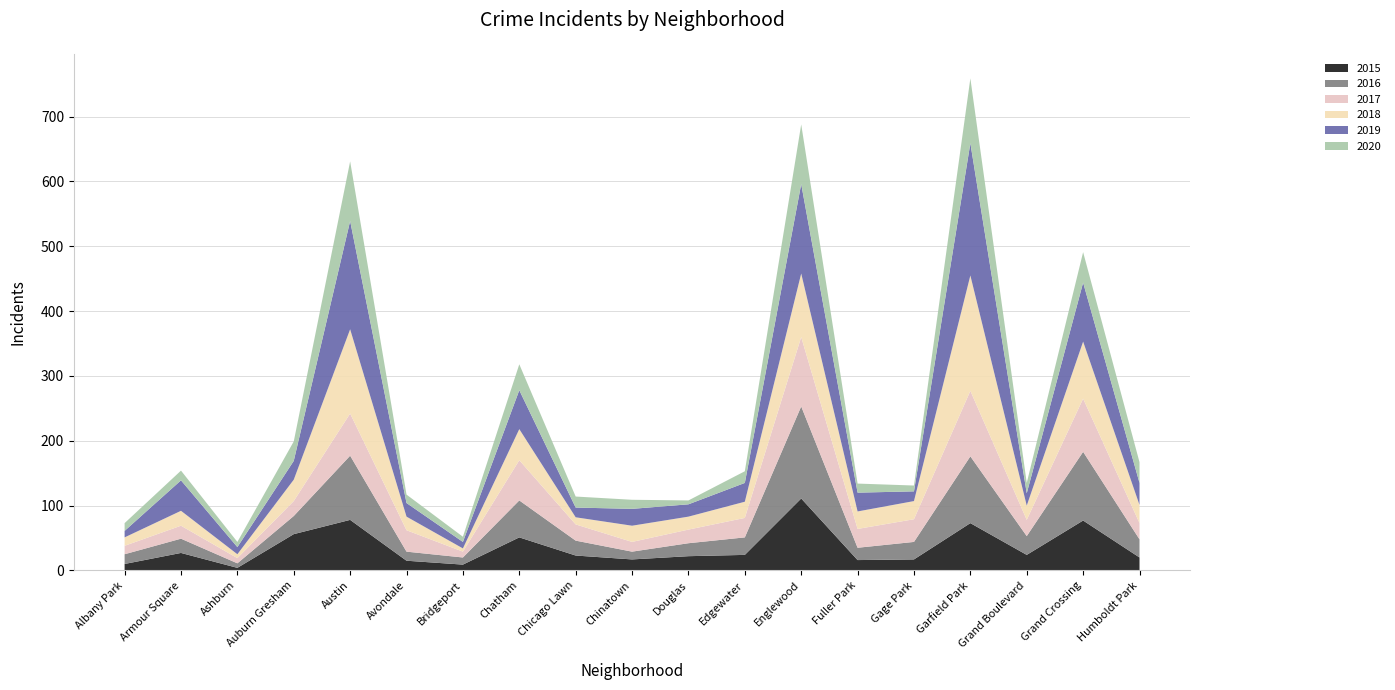

Reading left to right, what are all the values shown in this chart?

2015: Albany Park=10	Armour Square=27	Ashburn=4	Auburn Gresham=56	Austin=78	Avondale=15	Bridgeport=9	Chatham=51	Chicago Lawn=23	Chinatown=17	Douglas=22	Edgewater=24	Englewood=111	Fuller Park=16	Gage Park=17	Garfield Park=73	Grand Boulevard=24	Grand Crossing=77	Humboldt Park=20
2016: Albany Park=15	Armour Square=22	Ashburn=7	Auburn Gresham=28	Austin=99	Avondale=14	Bridgeport=11	Chatham=57	Chicago Lawn=23	Chinatown=12	Douglas=20	Edgewater=27	Englewood=142	Fuller Park=19	Gage Park=27	Garfield Park=103	Grand Boulevard=29	Grand Crossing=106	Humboldt Park=28
2017: Albany Park=13	Armour Square=20	Ashburn=8	Auburn Gresham=23	Austin=65	Avondale=33	Bridgeport=9	Chatham=62	Chicago Lawn=25	Chinatown=15	Douglas=21	Edgewater=30	Englewood=107	Fuller Park=29	Gage Park=35	Garfield Park=101	Grand Boulevard=25	Grand Crossing=82	Humboldt Park=25
2018: Albany Park=13	Armour Square=23	Ashburn=6	Auburn Gresham=33	Austin=130	Avondale=21	Bridgeport=5	Chatham=48	Chicago Lawn=11	Chinatown=25	Douglas=20	Edgewater=25	Englewood=98	Fuller Park=27	Gage Park=28	Garfield Park=178	Grand Boulevard=22	Grand Crossing=88	Humboldt Park=28
2019: Albany Park=10	Armour Square=47	Ashburn=11	Auburn Gresham=29	Austin=167	Avondale=21	Bridgeport=10	Chatham=60	Chicago Lawn=15	Chinatown=26	Douglas=19	Edgewater=29	Englewood=138	Fuller Park=29	Gage Park=15	Garfield Park=204	Grand Boulevard=19	Grand Crossing=91	Humboldt Park=34
2020: Albany Park=12	Armour Square=15	Ashburn=8	Auburn Gresham=30	Austin=92	Avondale=13	Bridgeport=8	Chatham=40	Chicago Lawn=17	Chinatown=14	Douglas=6	Edgewater=18	Englewood=92	Fuller Park=14	Gage Park=9	Garfield Park=100	Grand Boulevard=16	Grand Crossing=47	Humboldt Park=32